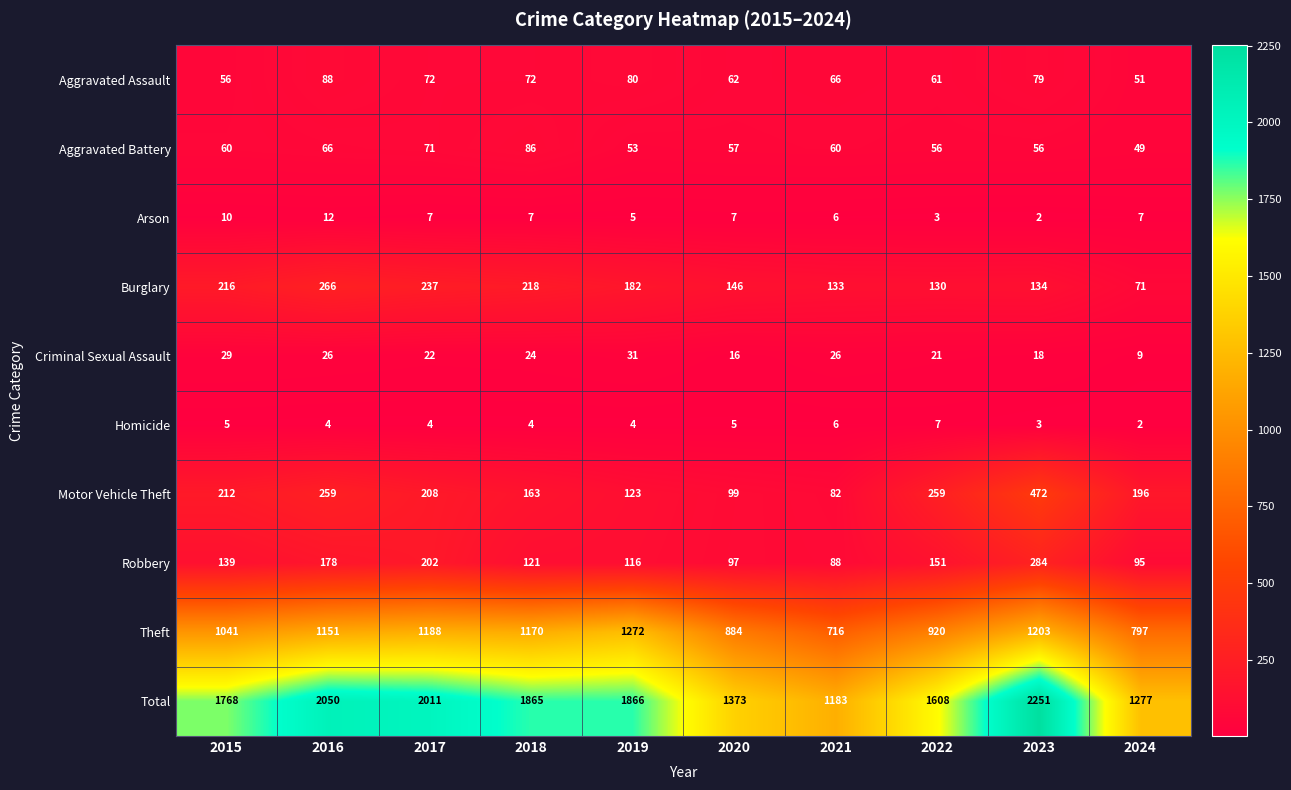

Which label corresponds to the largest value in the chart?

2023